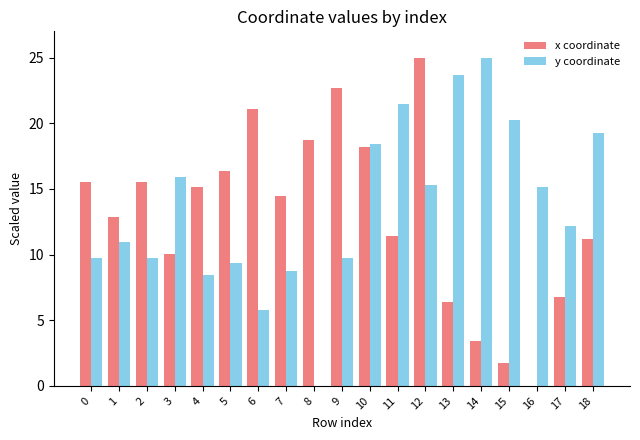

What is the total value across all series at 6?

26.9